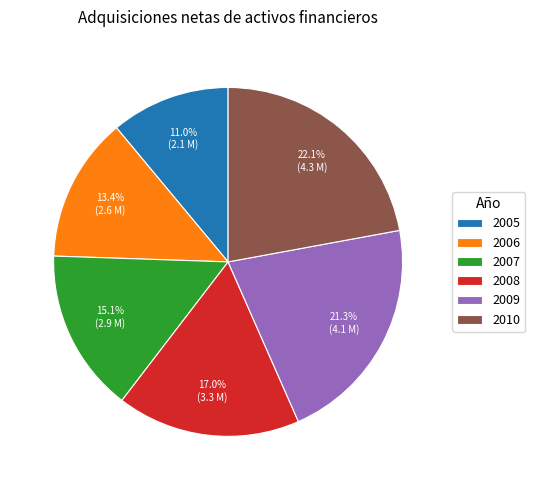

Which category has the biggest portion of the pie?

2010